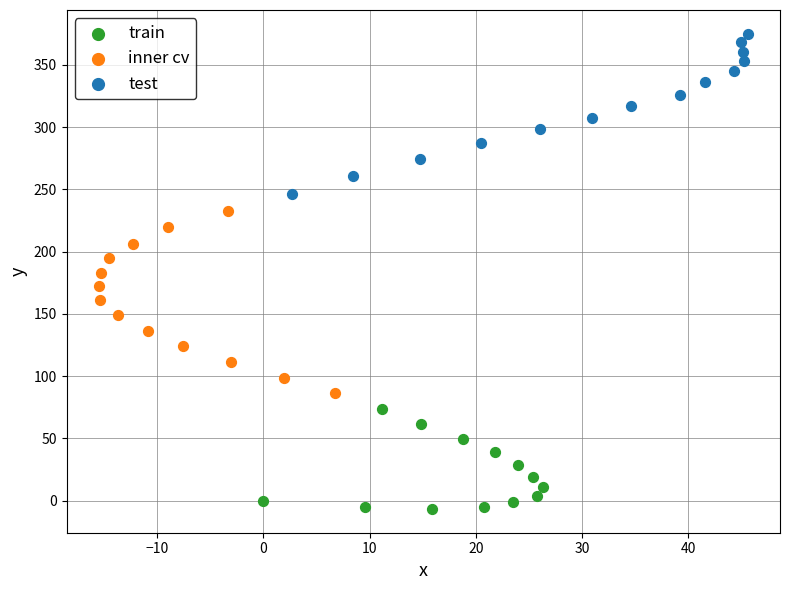

Which series reaches the minimum Y coordinate?

train